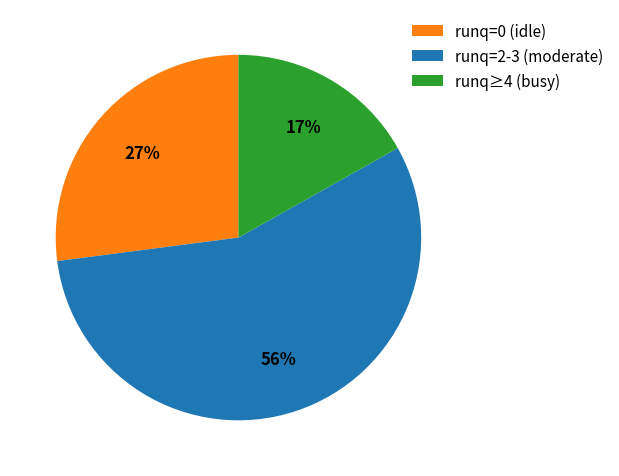

Is there a majority slice in this chart?

Yes